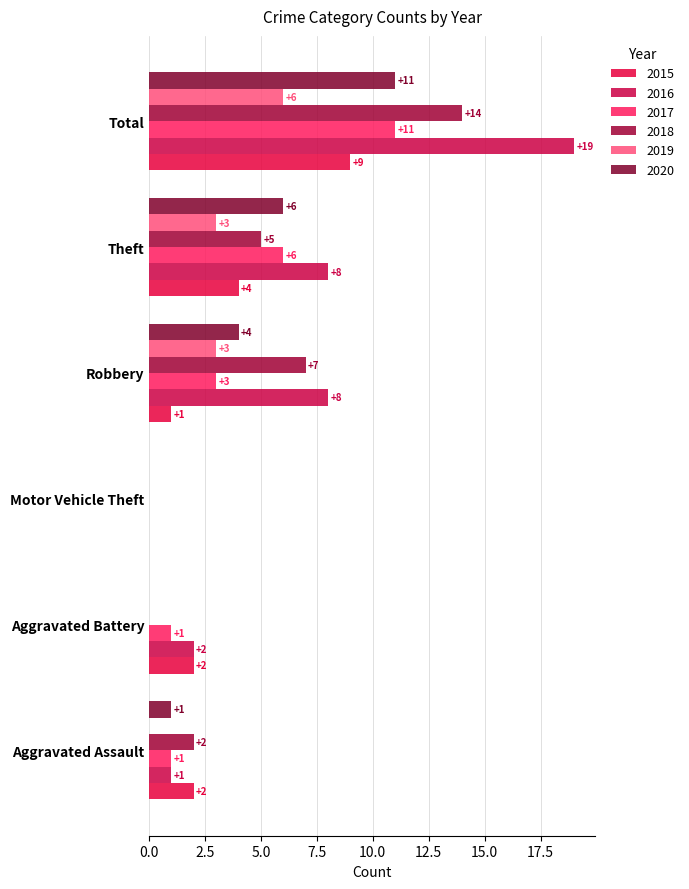

Which category has the lowest value across all series?

Motor Vehicle Theft